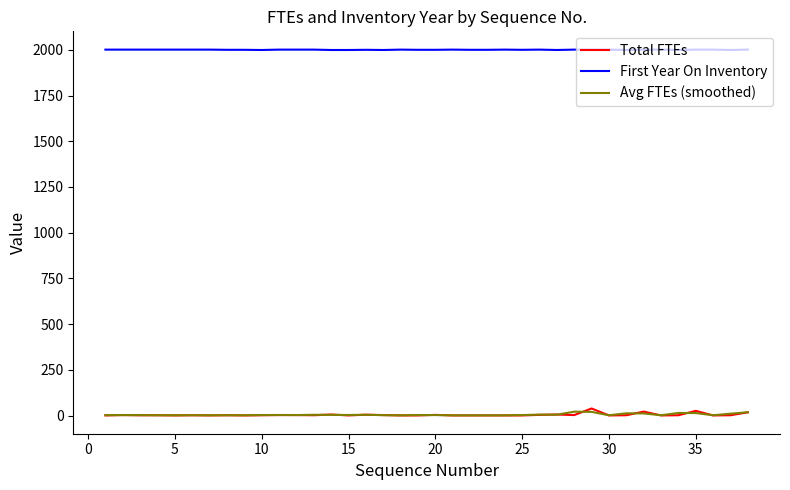

Which series has the widest spread of values?

Total FTEs